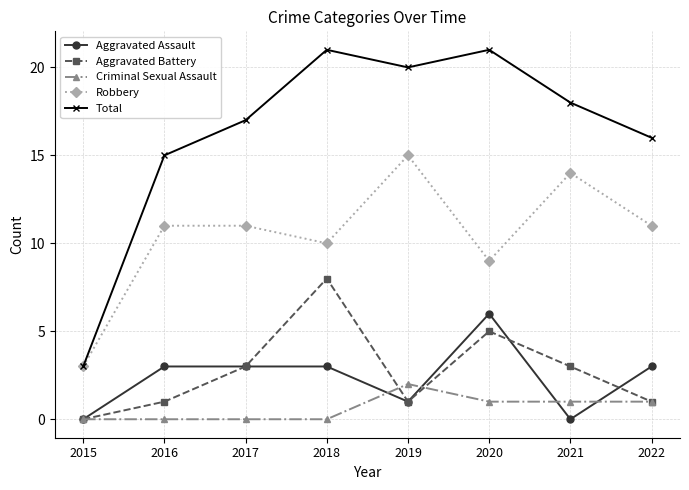

The Robbery series shows 18 at 2022. True or false?

False